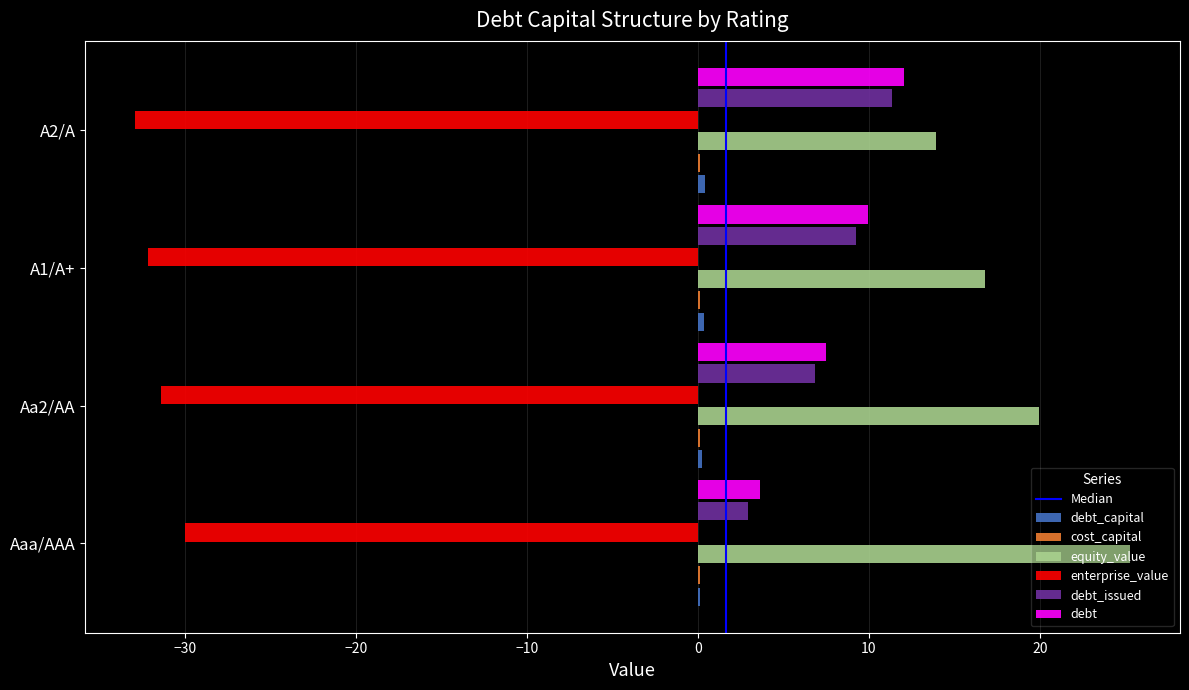

How many series are shown in this chart?

6